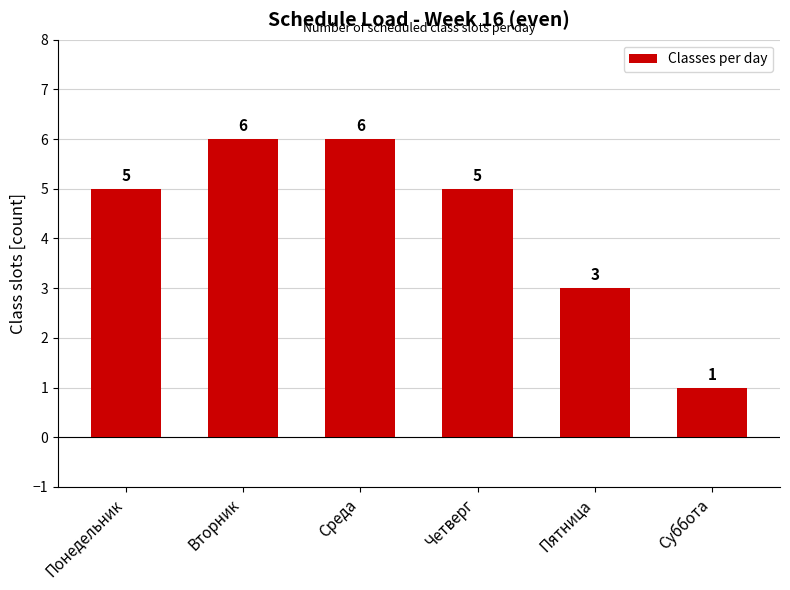

What is the maximum value shown in the chart?

6